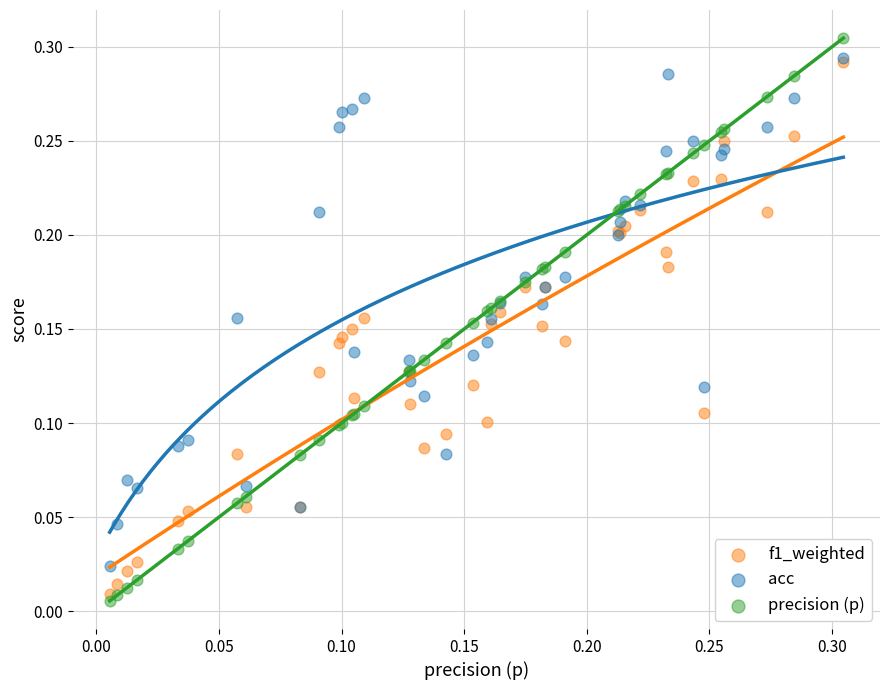

What are all the series names shown in the legend?

f1_weighted, acc, precision (p)